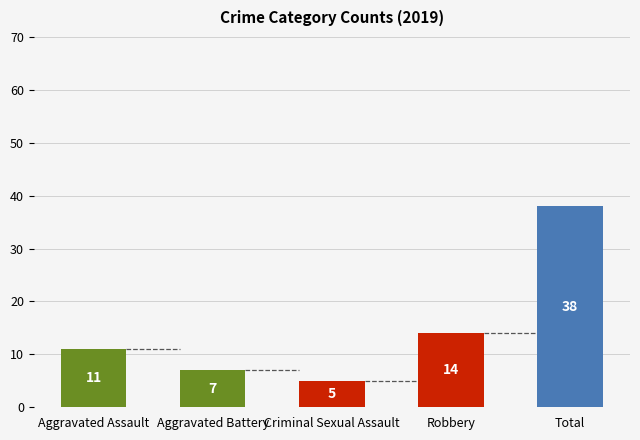

Between Criminal Sexual Assault and Aggravated Assault, which is larger?

Aggravated Assault